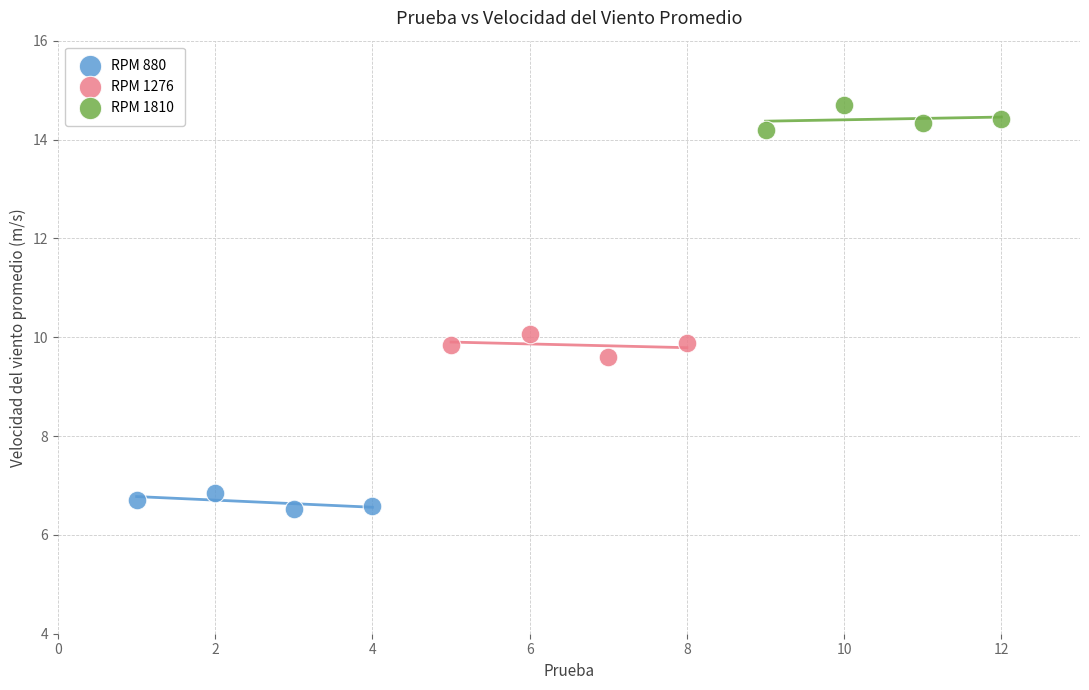

Which series contains the lowest Y value?

RPM 880